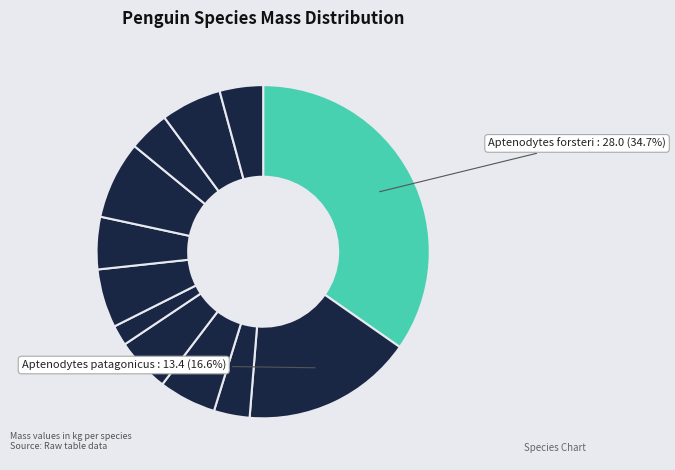

How many segments does this pie chart have?

12